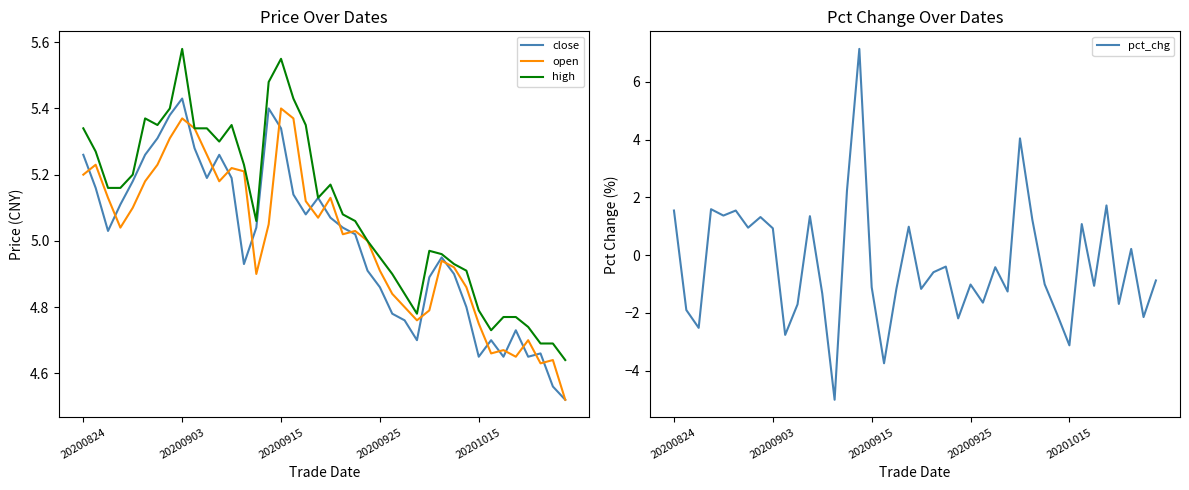

After their last crossing, which series has the higher values: pct_chg or close?

close